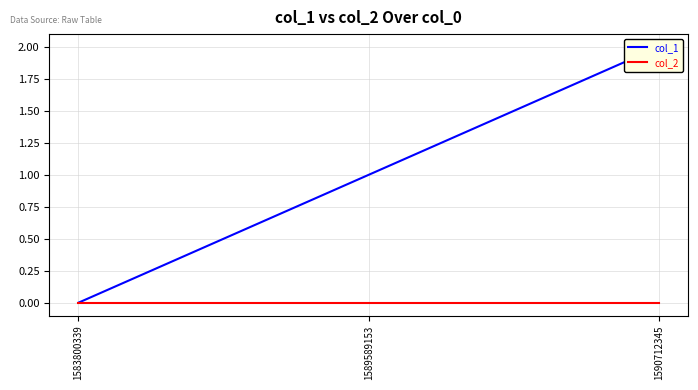

What is the total value across all series at 1589589153?

1